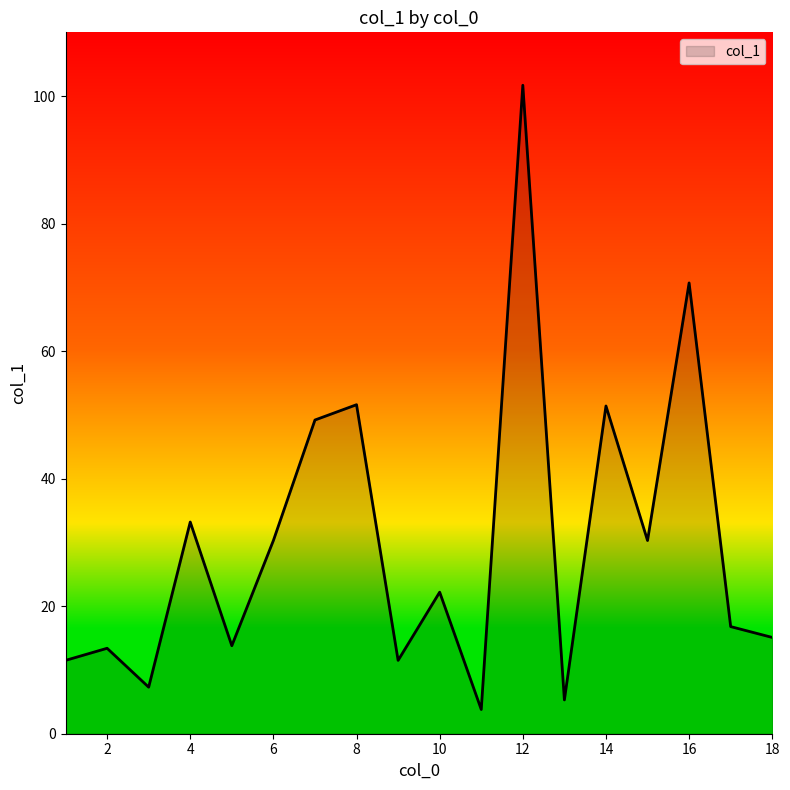

What is the minimum value shown in the chart?

3.8